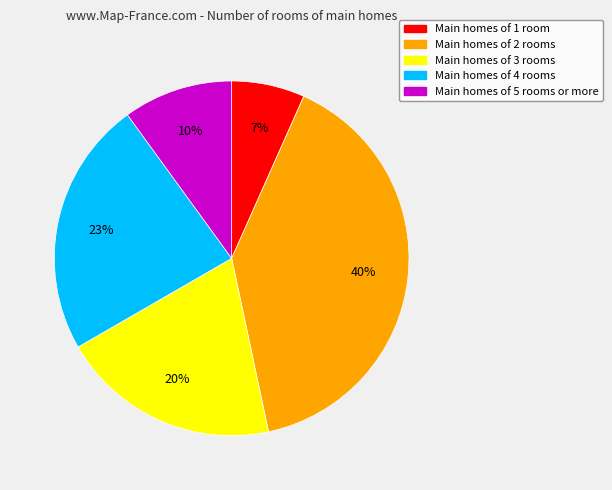

To the nearest percent, what is the average slice percentage?

20%